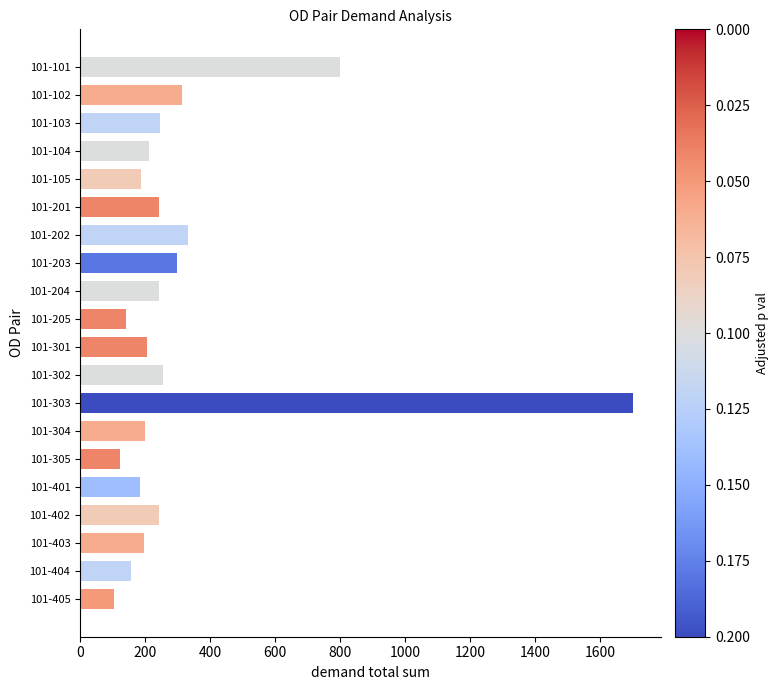

What is the average value?

318.9